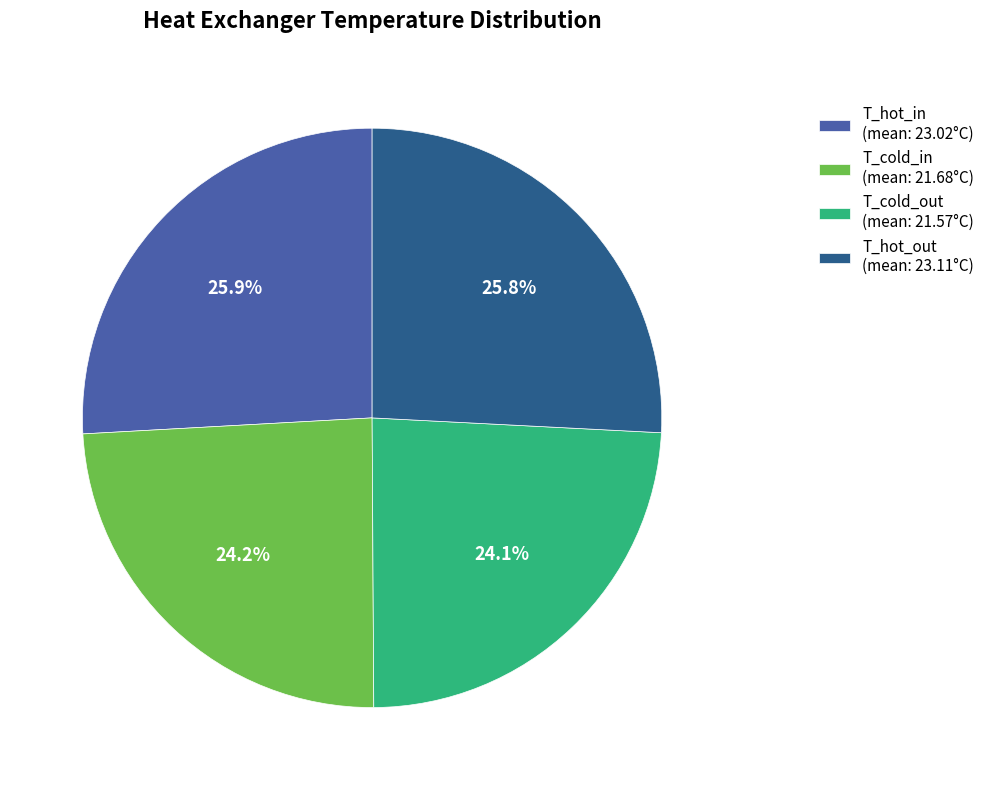

How many segments does this pie chart have?

4